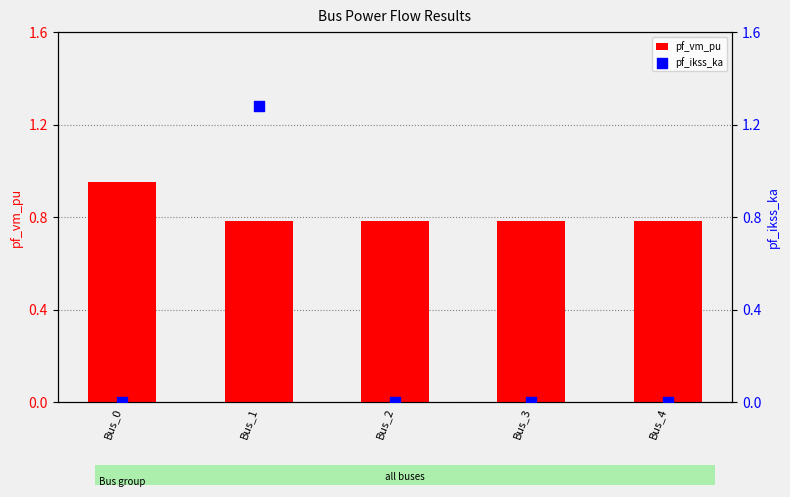

Which series has the largest total across all categories?

pf_vm_pu